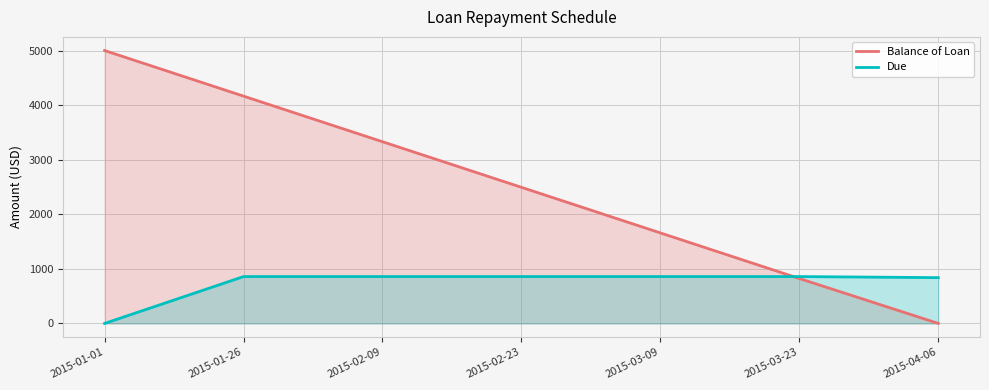

Reading right to left, list all the values displayed in this chart.

Balance of Loan: 0.0	822.7	1658.2	2493.6	3329.1	4164.5	5000.0
Due: 838.8	858.5	858.5	858.5	858.5	858.5	0.0